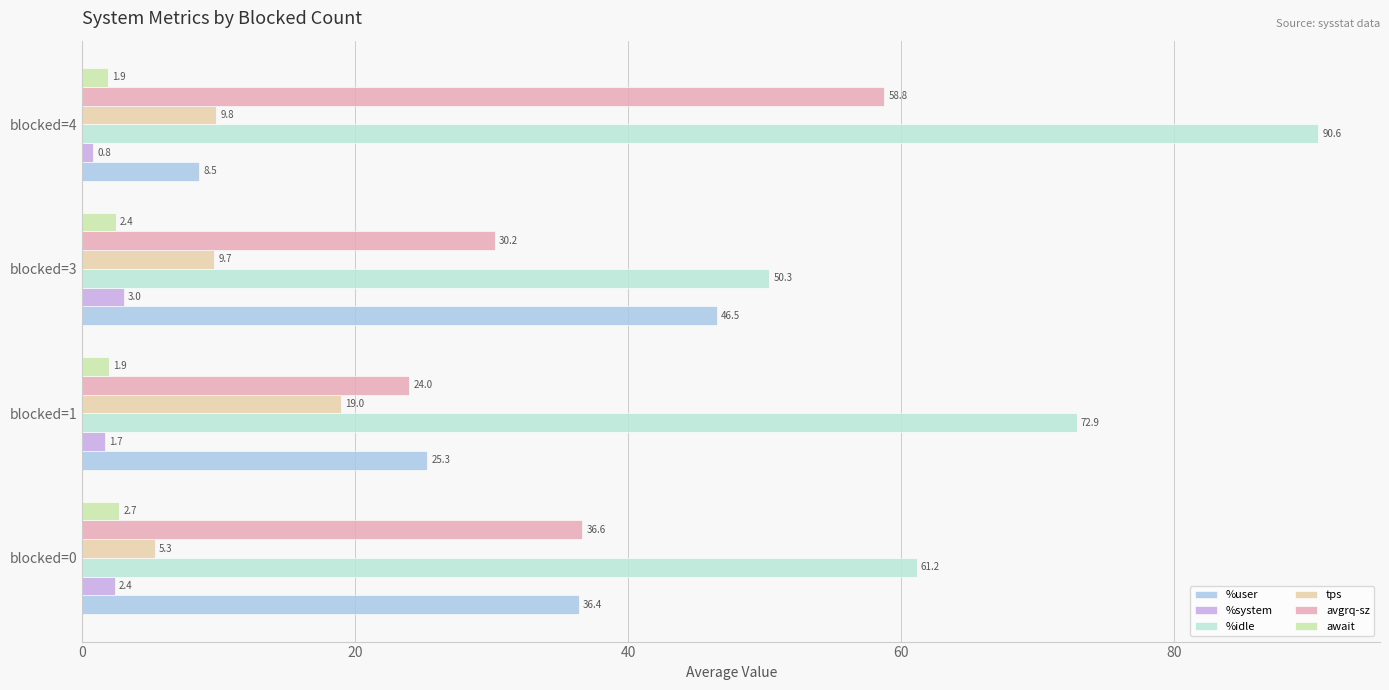

How many distinct data groups are displayed?

6